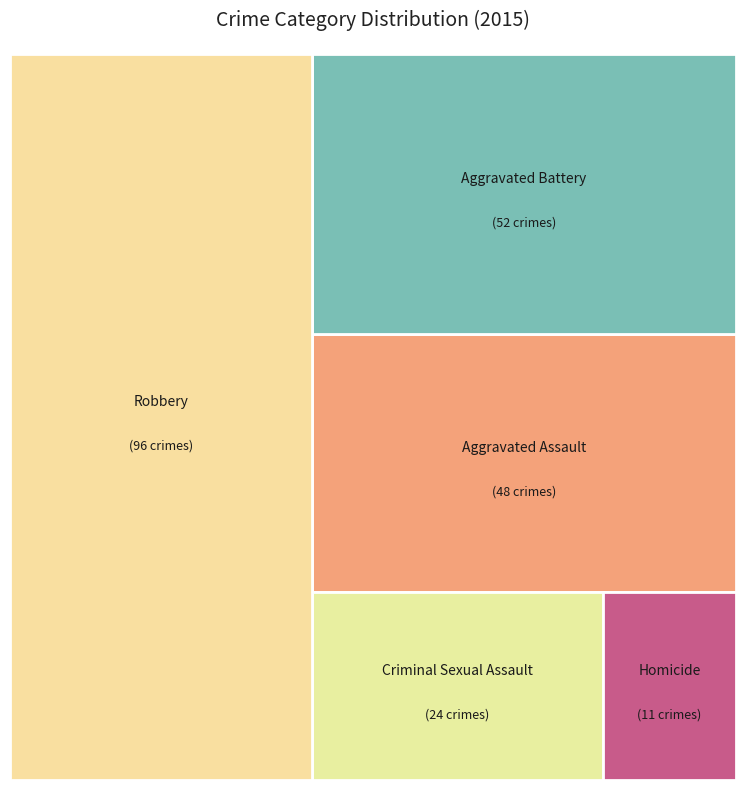

How many segments does this pie chart have?

5